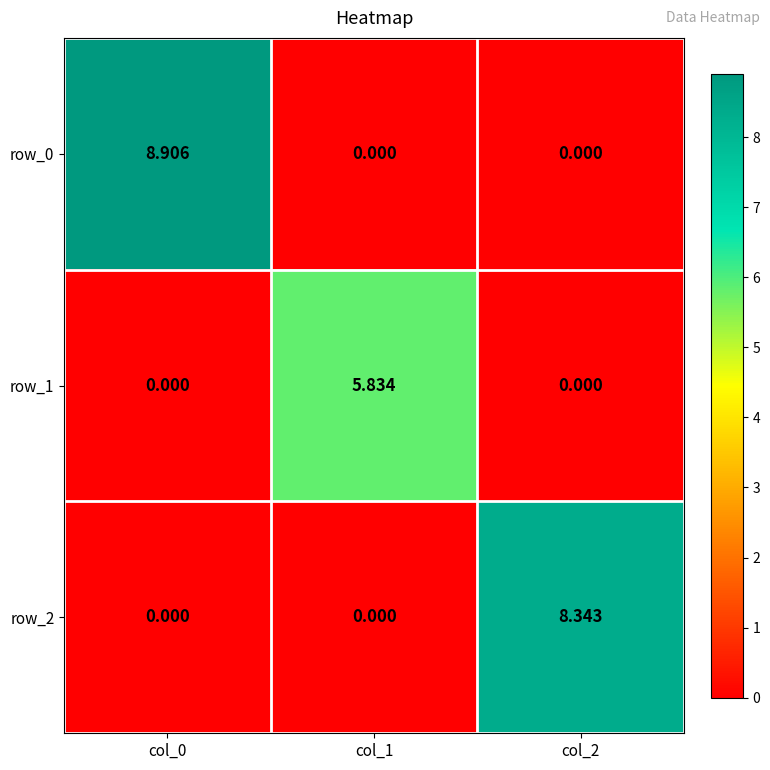

Is the value of row_1 at col_0 greater than the value of row_0 at col_0?

No